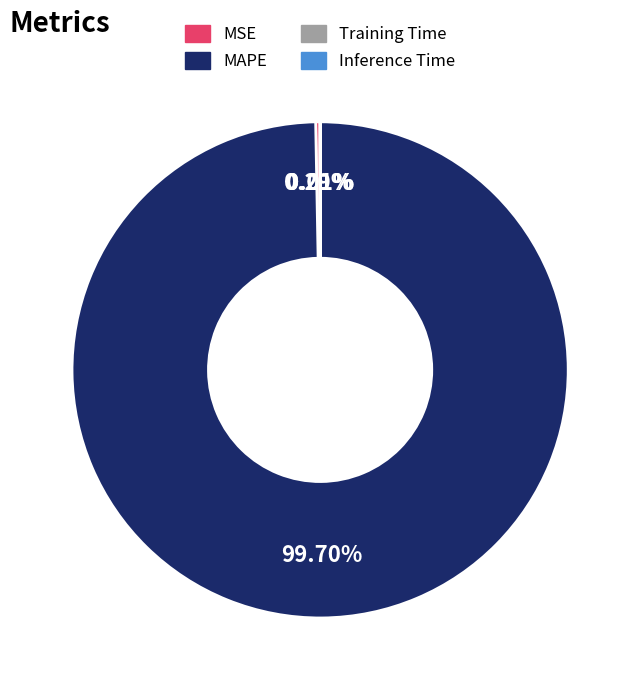

Does MAPE account for over 50% of the chart?

Yes